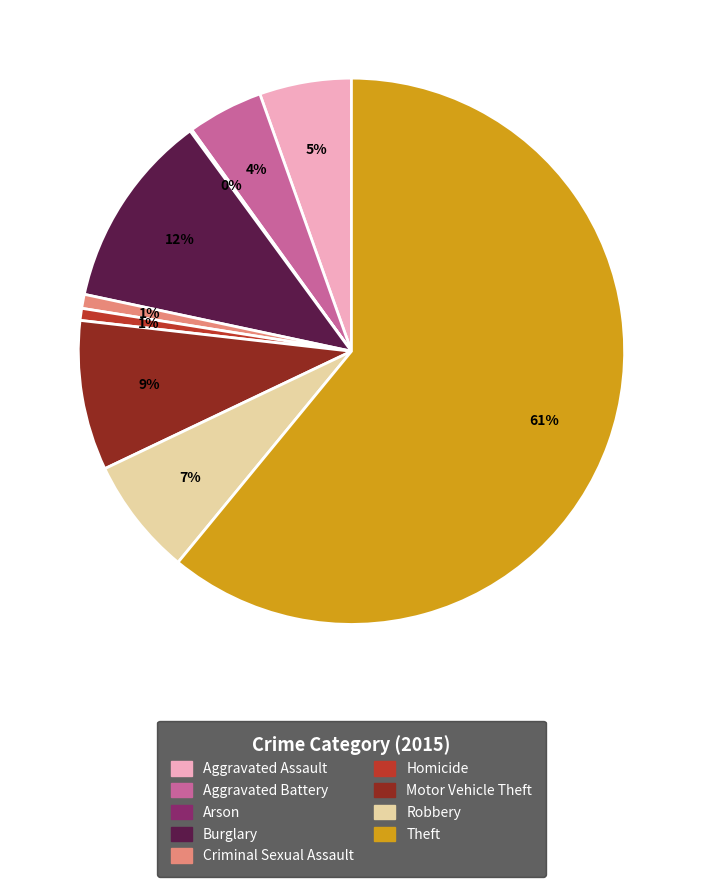

Between Theft and Criminal Sexual Assault, which is larger?

Theft